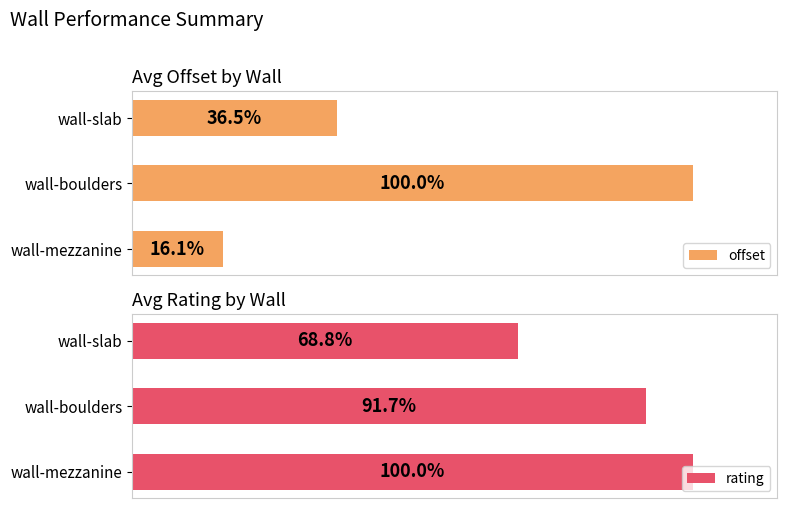

What is the sum of all rating values?

260.4